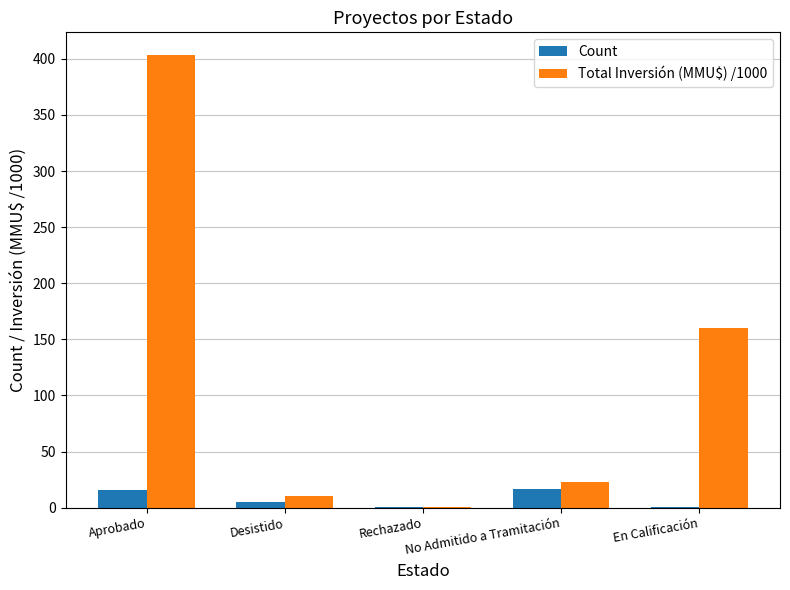

What is the sum of the Total Inversión (MMU$) /1000 values at No Admitido a Tramitación and Aprobado?

426.5